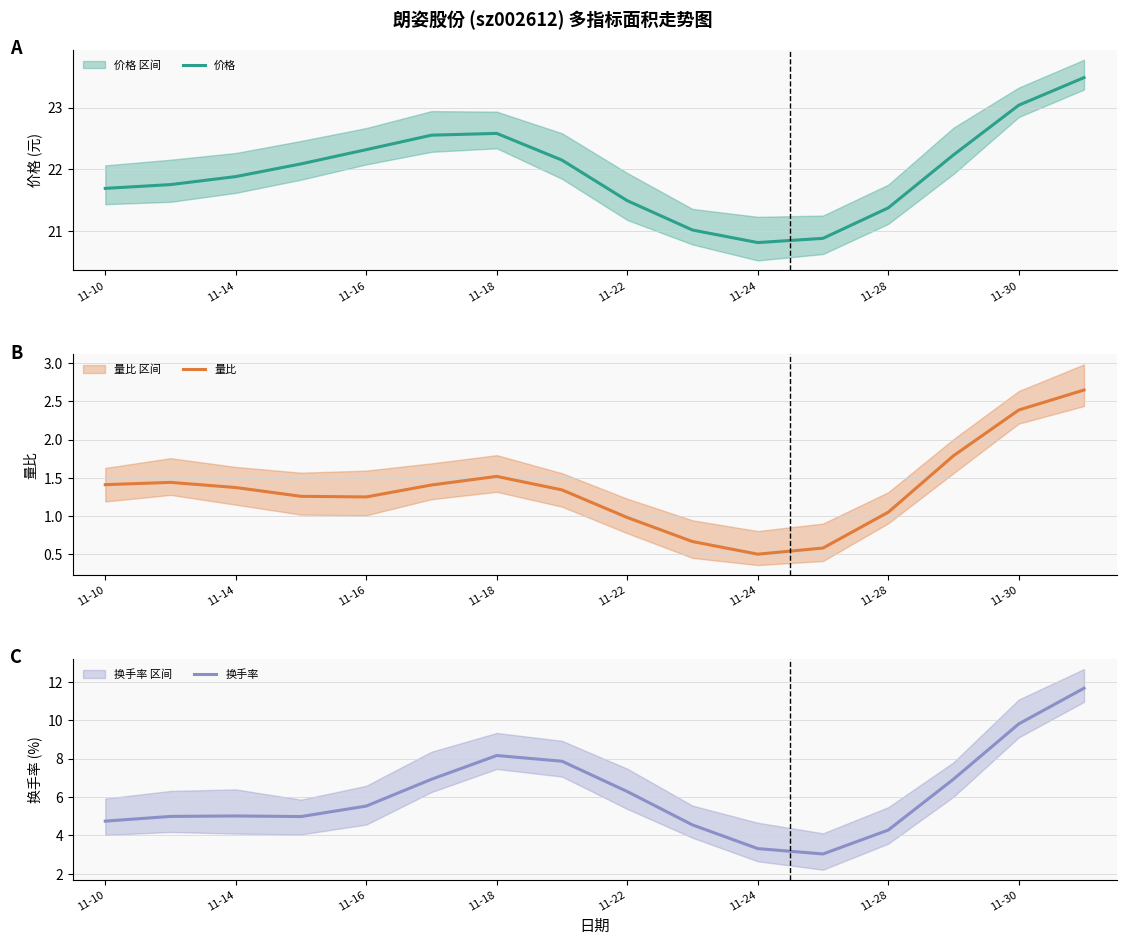

Is it true that 换手率 equals 3.0 at 11?

True